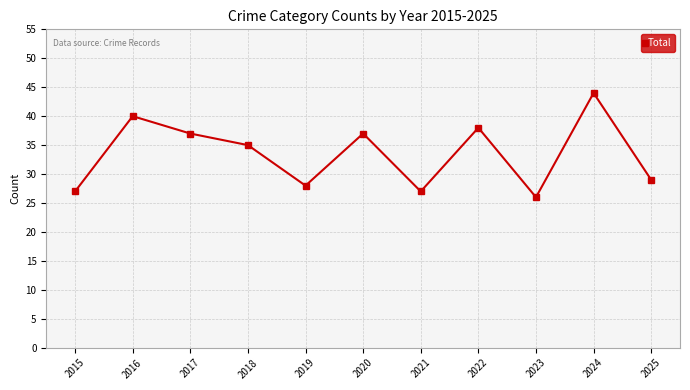

Count the number of categories in the chart.

11